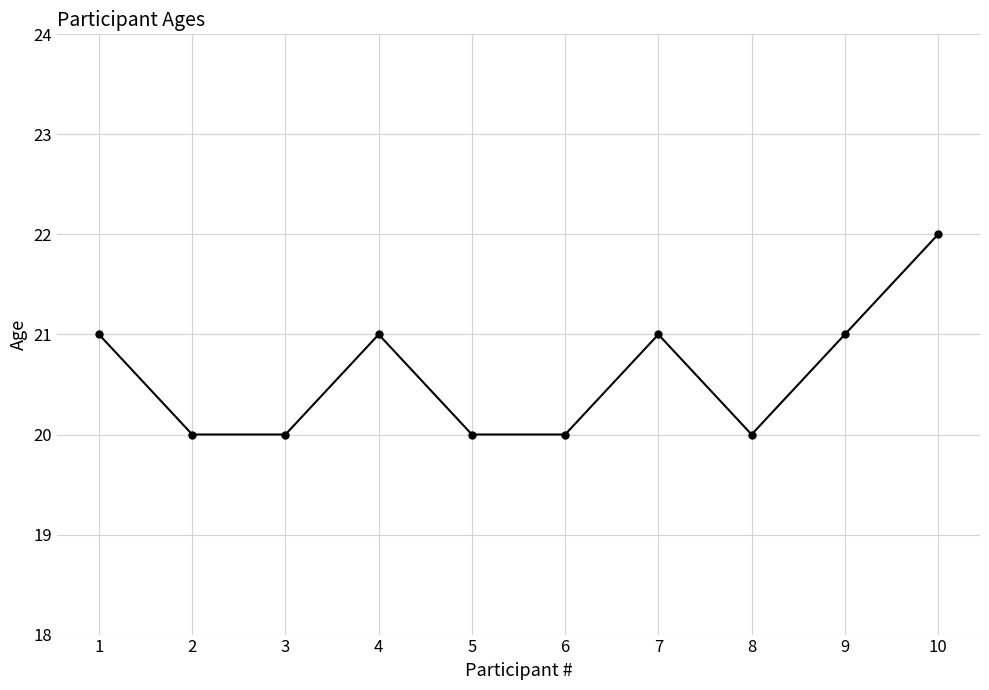

What is the maximum value shown in the chart?

22